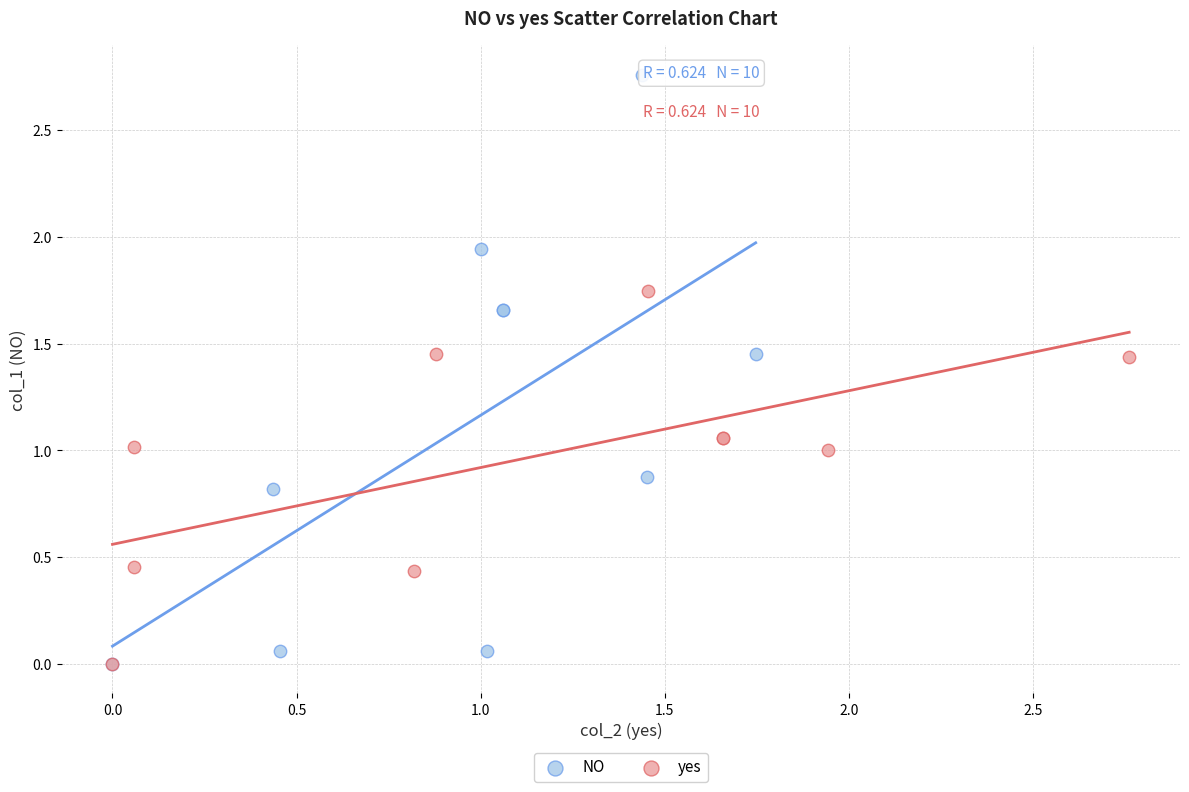

Which series reaches the maximum Y coordinate?

NO